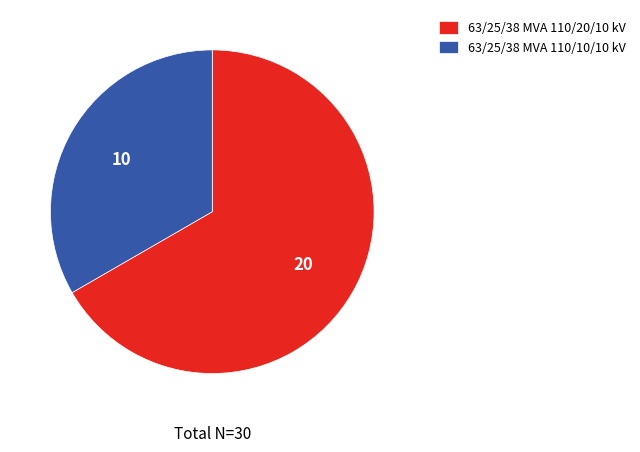

True or false: 63/25/38 MVA 110/20/10 kV accounts for 67% of the total.

True